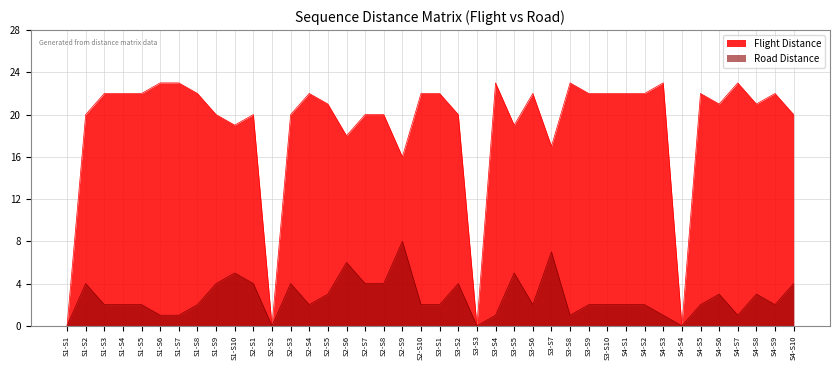

True or false: Road Distance has a value of -5 at S3-S3.

False